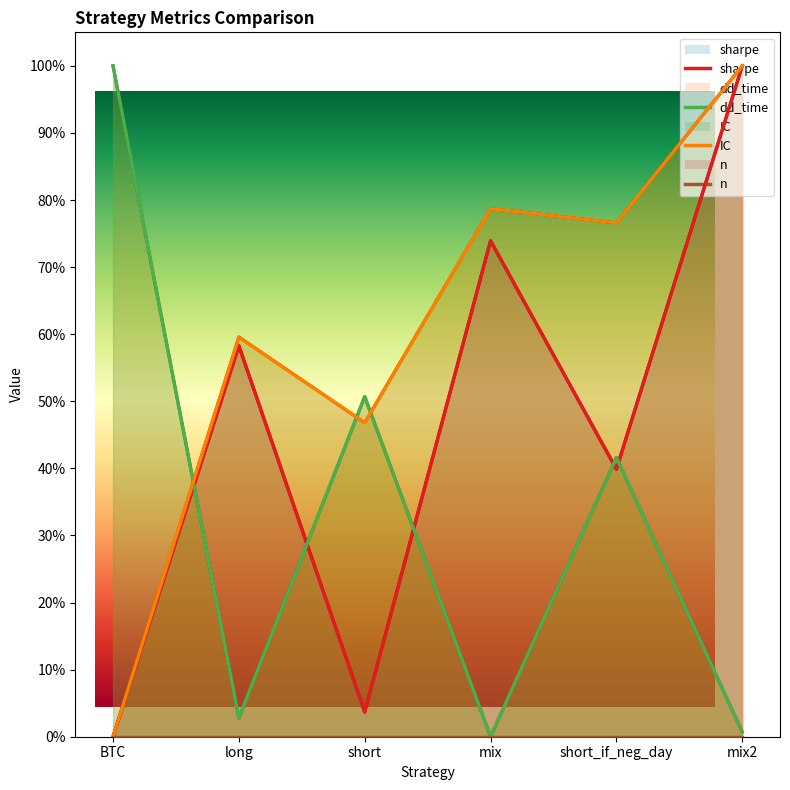

At short_if_neg_day, list the series in order from largest to smallest.

IC, dd_time, sharpe, n